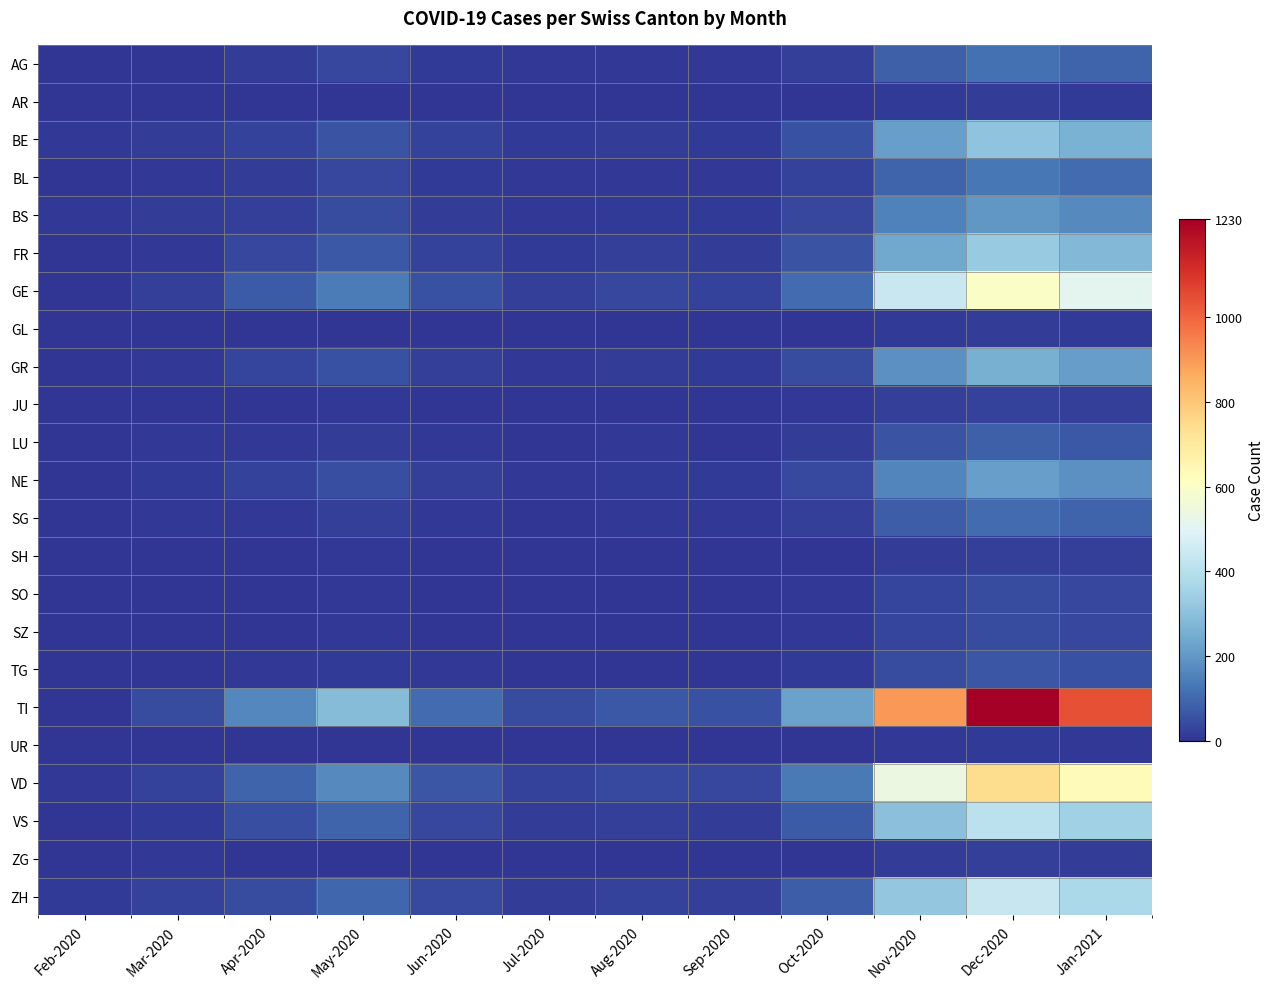

At May-2020, list the series in order from smallest to largest.

UR, ZG, AR, GL, JU, SH, SO, SZ, TG, LU, SG, AG, BL, BS, NE, GR, BE, FR, VS, ZH, GE, VD, TI